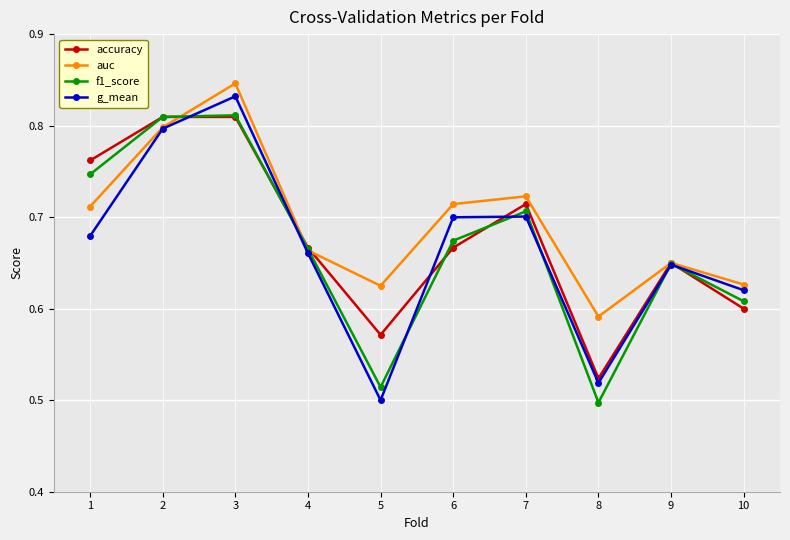

Which series changed the most between 2 and 4?

f1_score